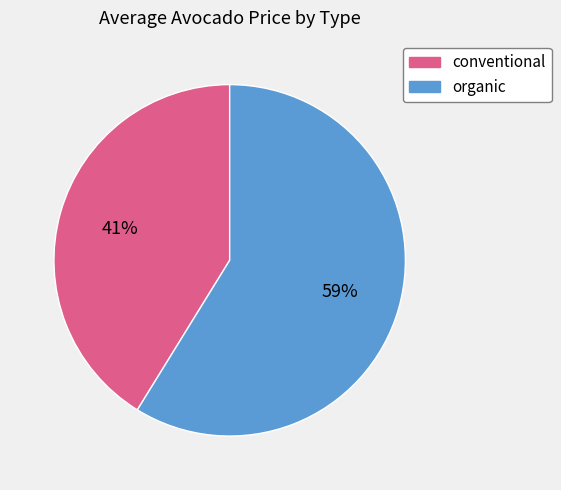

What is the majority slice?

organic